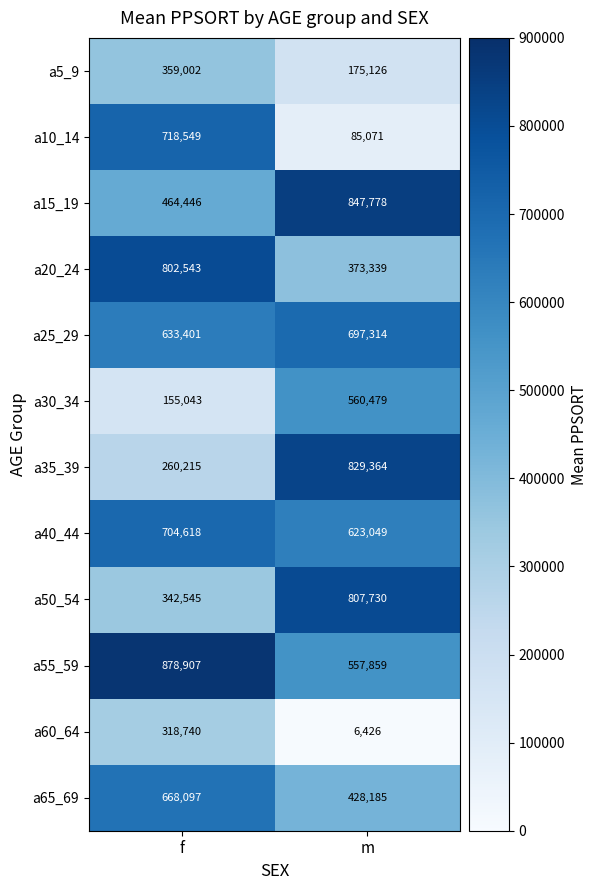

How many data points does each series have?

2